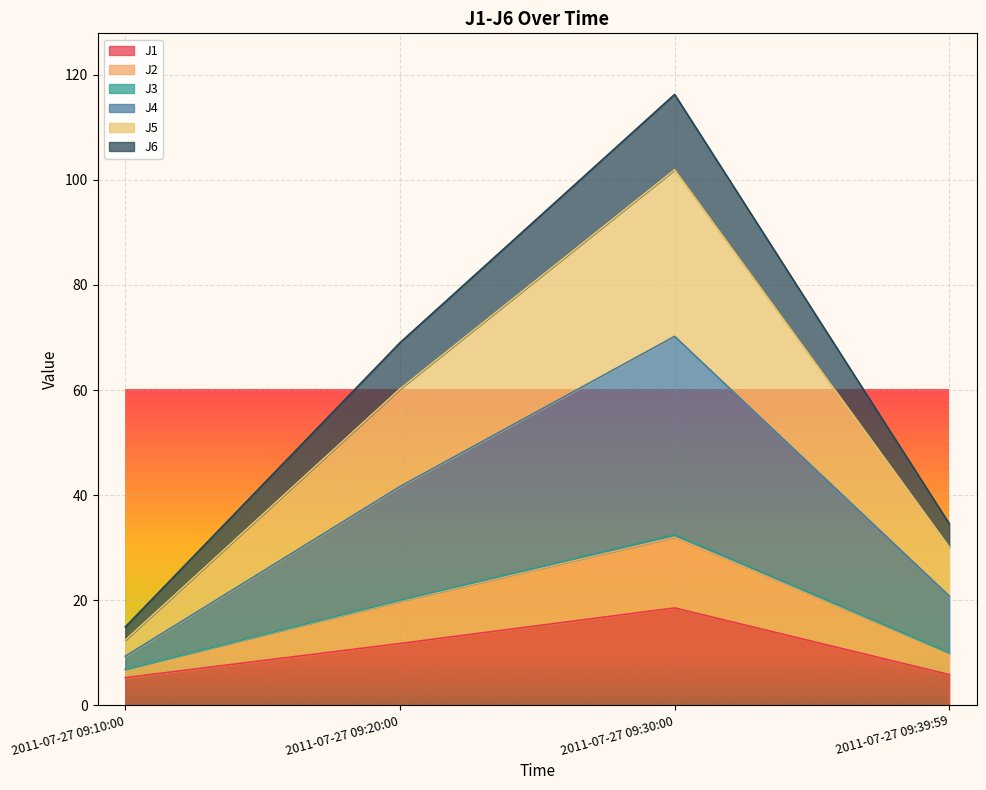

Does the chart display data point markers on the line(s)?

No